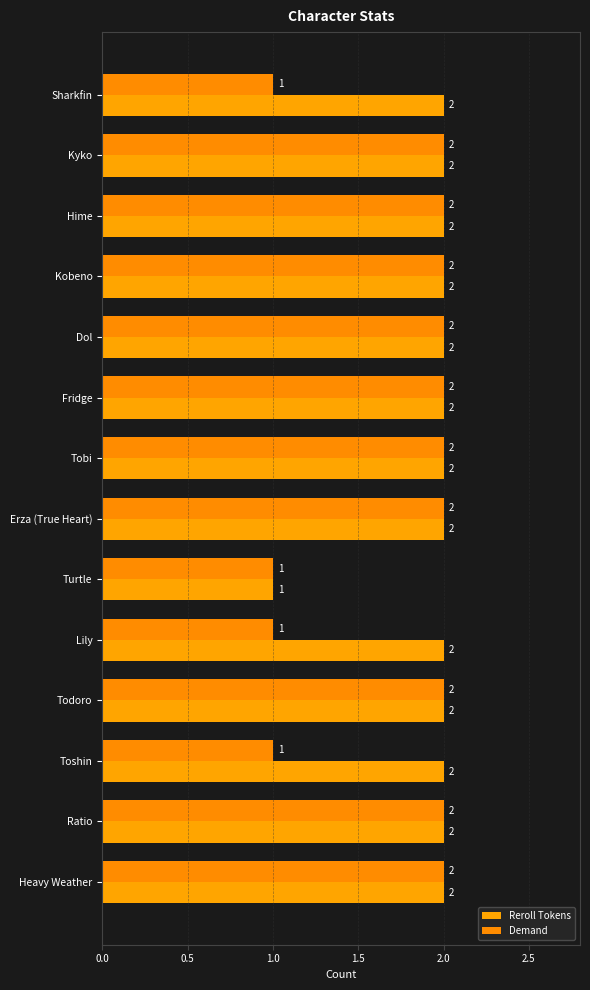

What is the sum of all Reroll Tokens values?

27